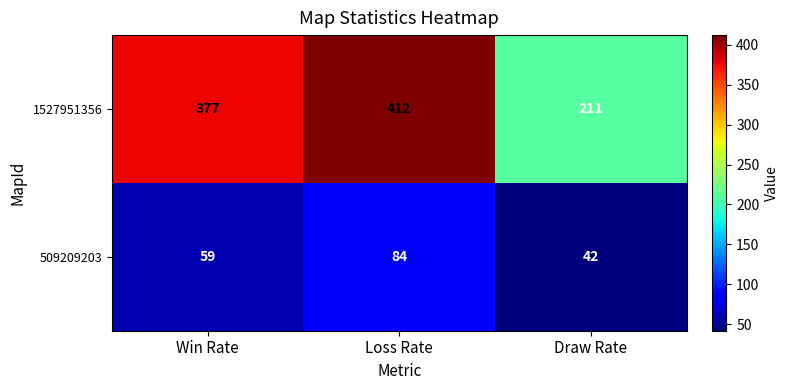

What is the difference between the maximum and minimum values in the 1527951356 series?

201